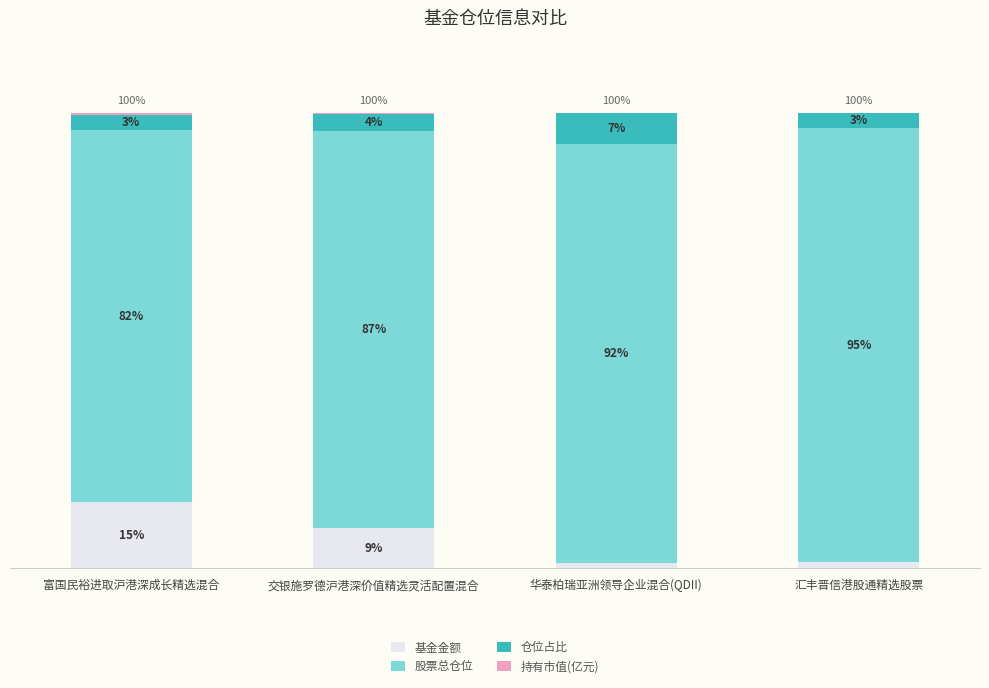

What is the average value of the 股票总仓位 series?

89.2